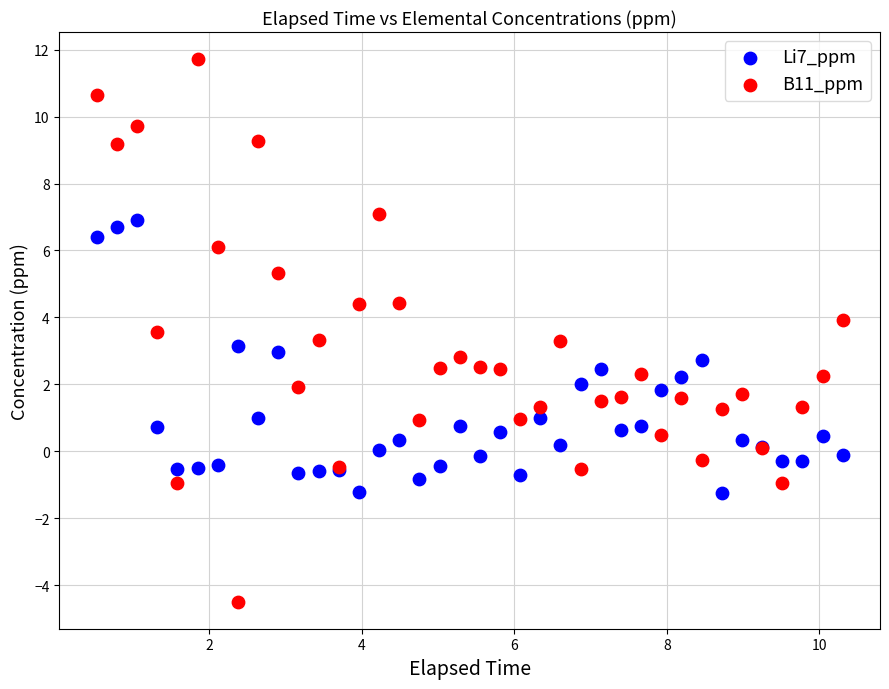

Which series contains the lowest Y value?

B11_ppm